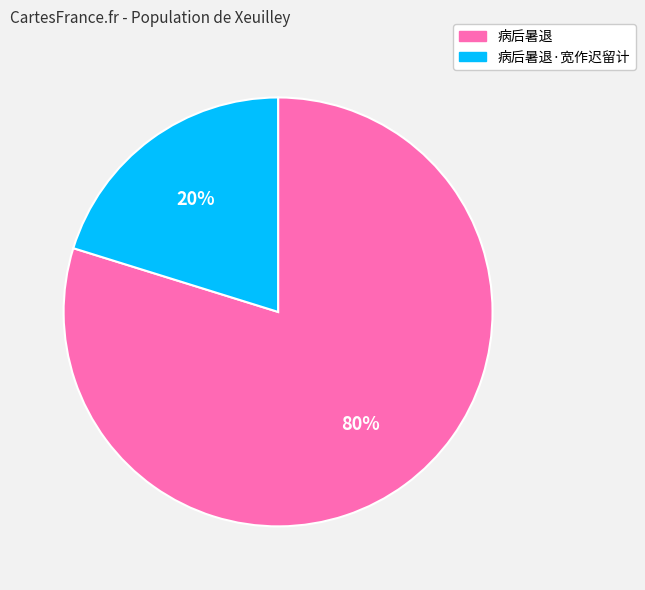

To the nearest percent, what portion does 病后暑退·宽作迟留计 represent?

20%